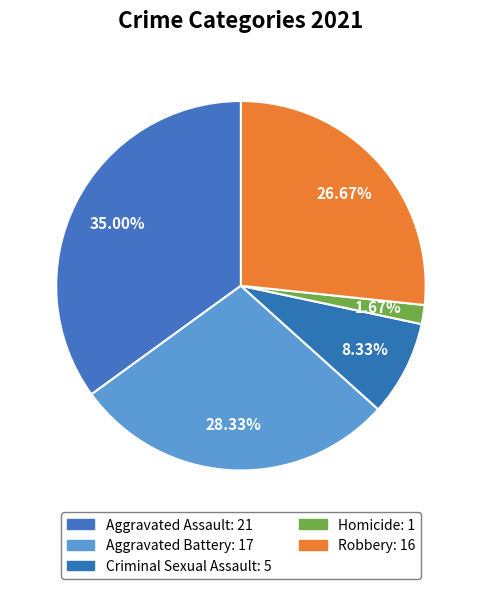

How many slices are in this pie chart?

5